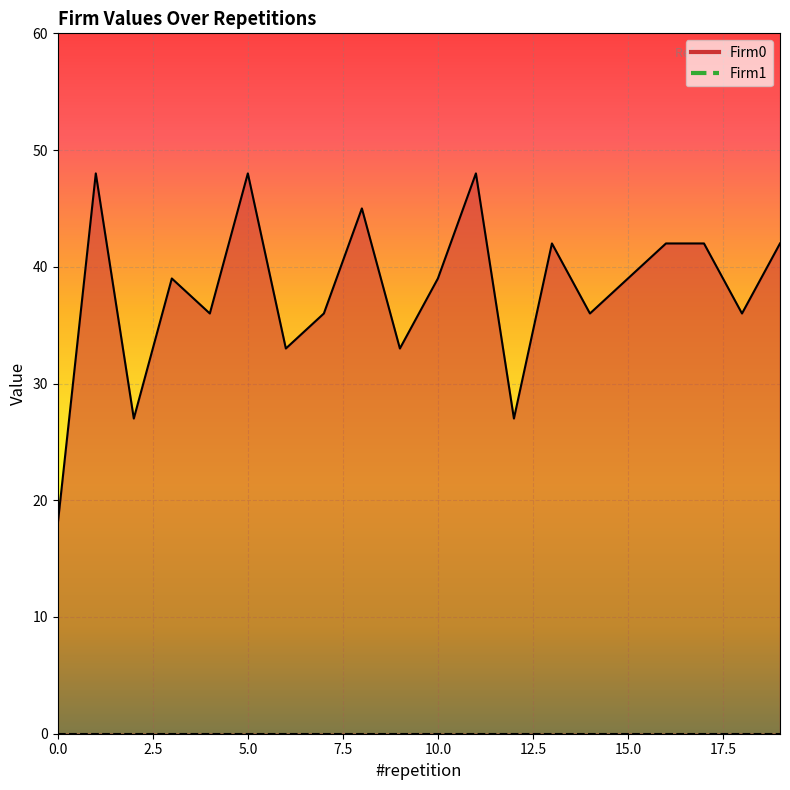

What is the difference between the maximum and minimum values?

30